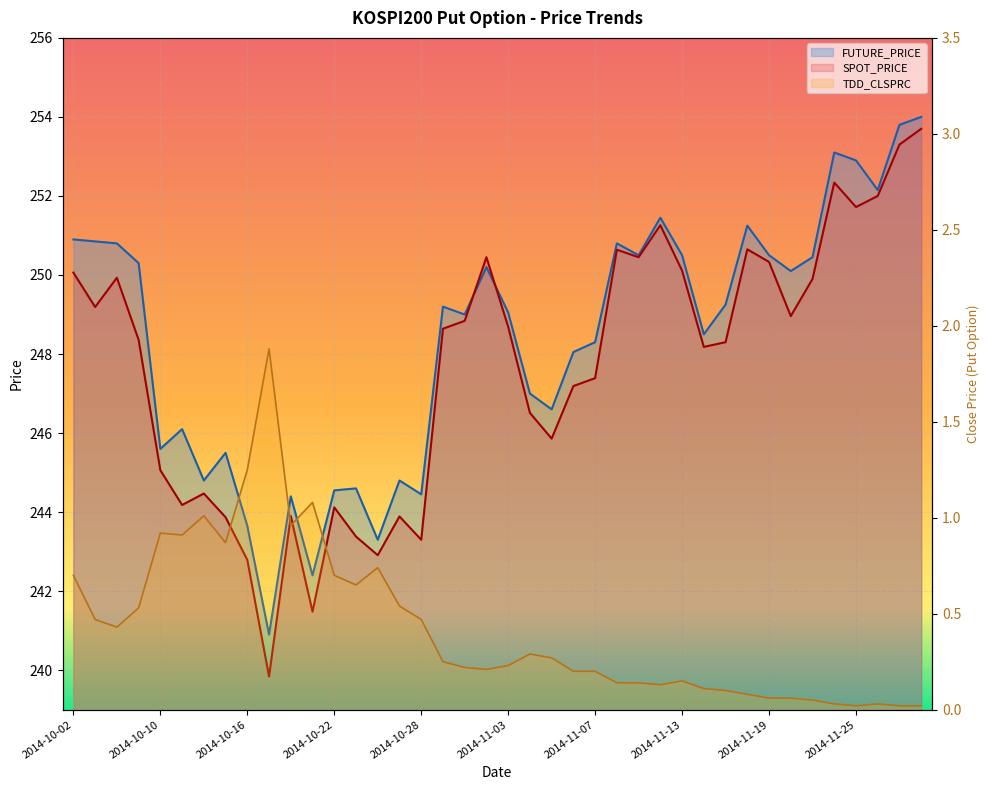

True or false: SPOT_PRICE and TDD_CLSPRC intersect in this chart.

False